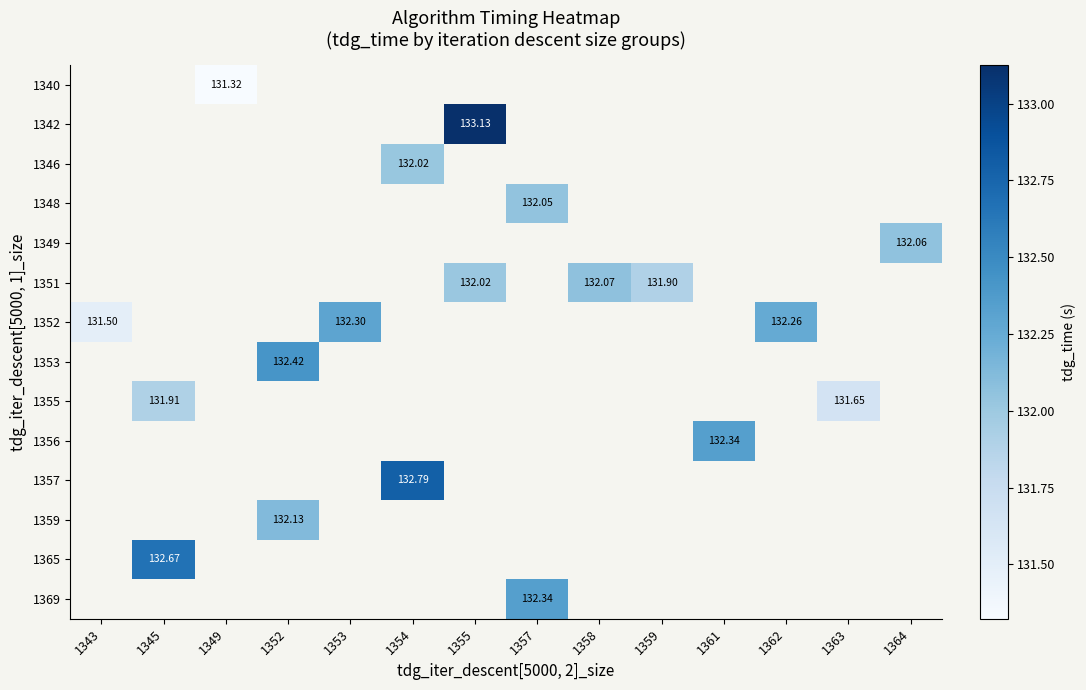

How many series are shown in this chart?

14